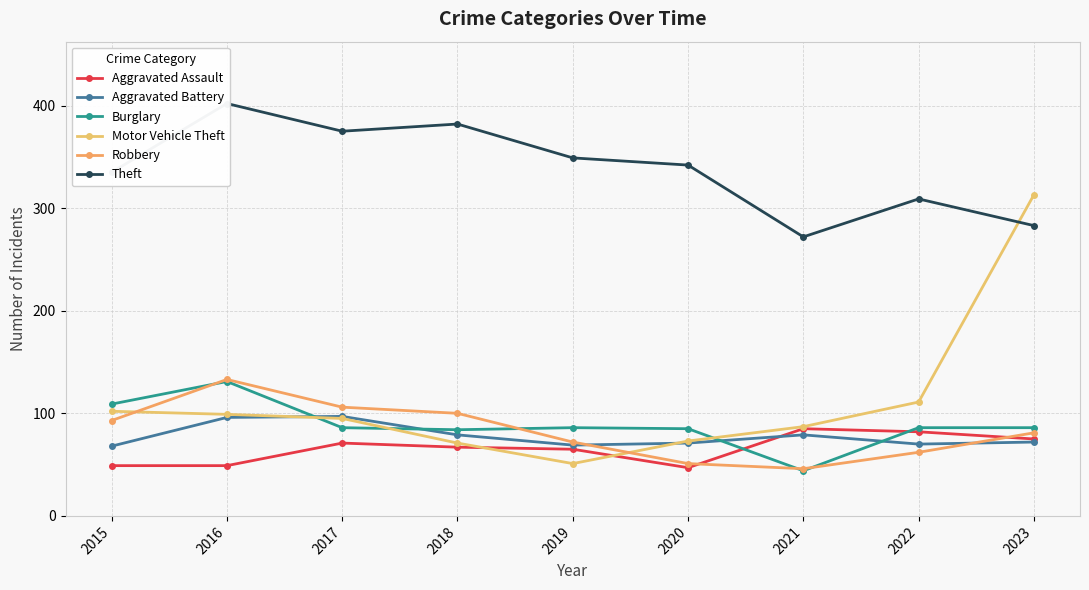

Reading left to right, transcribe all the data shown in this chart.

Aggravated Assault: 2015=49	2016=49	2017=71	2018=67	2019=65	2020=47	2021=85	2022=82	2023=75
Aggravated Battery: 2015=68	2016=96	2017=97	2018=79	2019=69	2020=71	2021=79	2022=70	2023=72
Burglary: 2015=109	2016=131	2017=86	2018=84	2019=86	2020=85	2021=44	2022=86	2023=86
Motor Vehicle Theft: 2015=102	2016=99	2017=95	2018=71	2019=51	2020=73	2021=87	2022=111	2023=313
Robbery: 2015=93	2016=133	2017=106	2018=100	2019=72	2020=51	2021=46	2022=62	2023=81
Theft: 2015=335	2016=402	2017=375	2018=382	2019=349	2020=342	2021=272	2022=309	2023=283